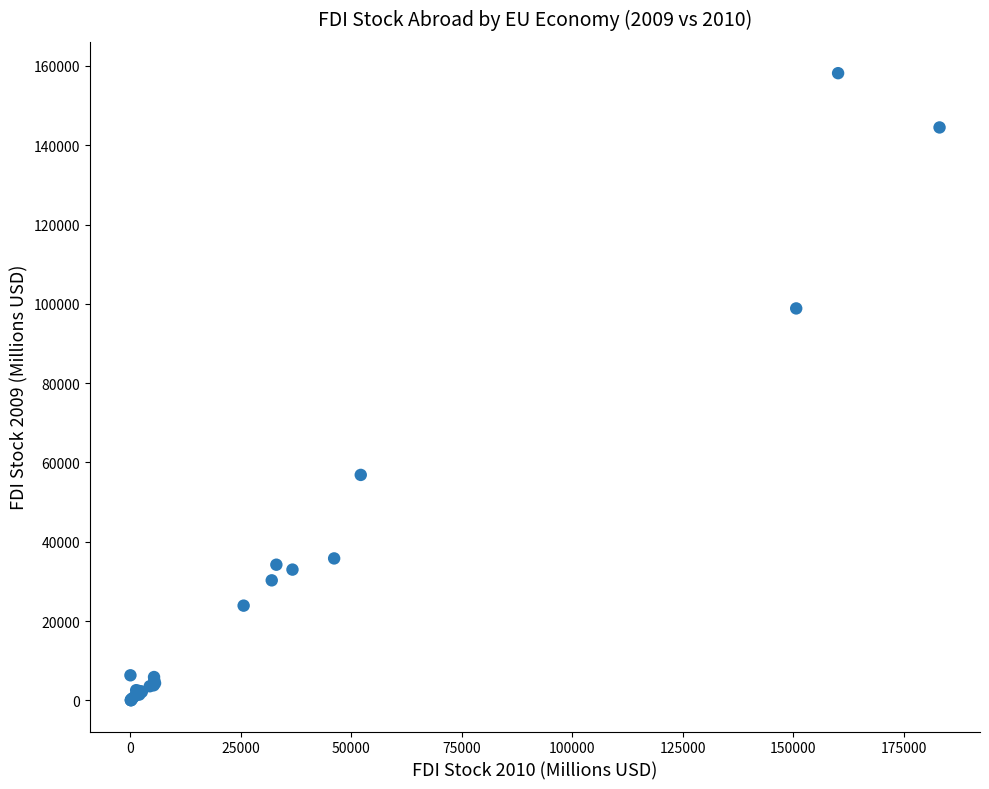

What Y value in the scatter plot is closest to 79114?

98848.1